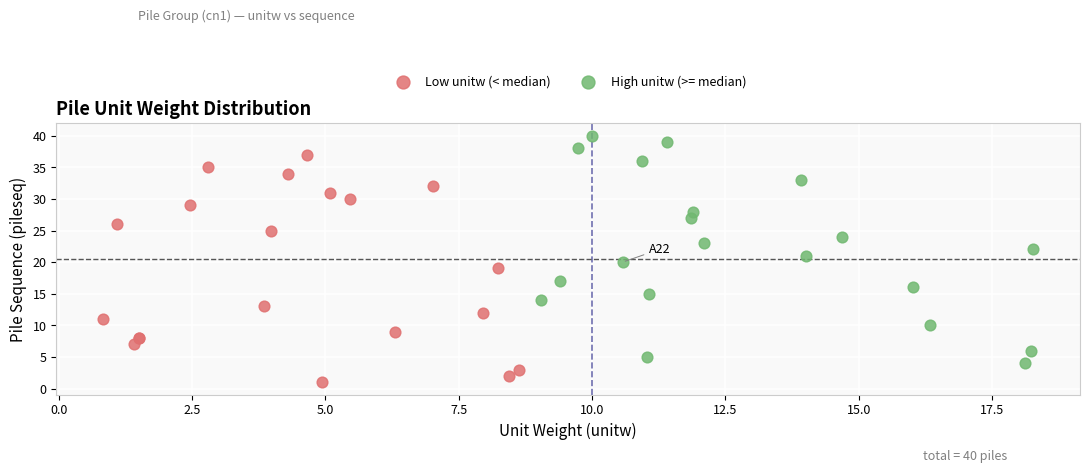

Which series contains the lowest Y value?

Low unitw (< median)